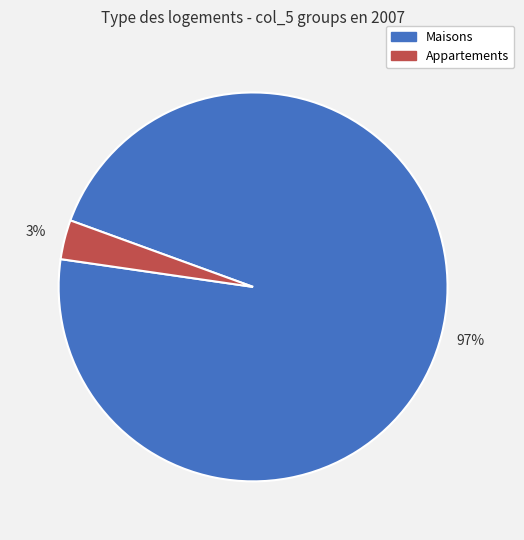

How many segments does this pie chart have?

2